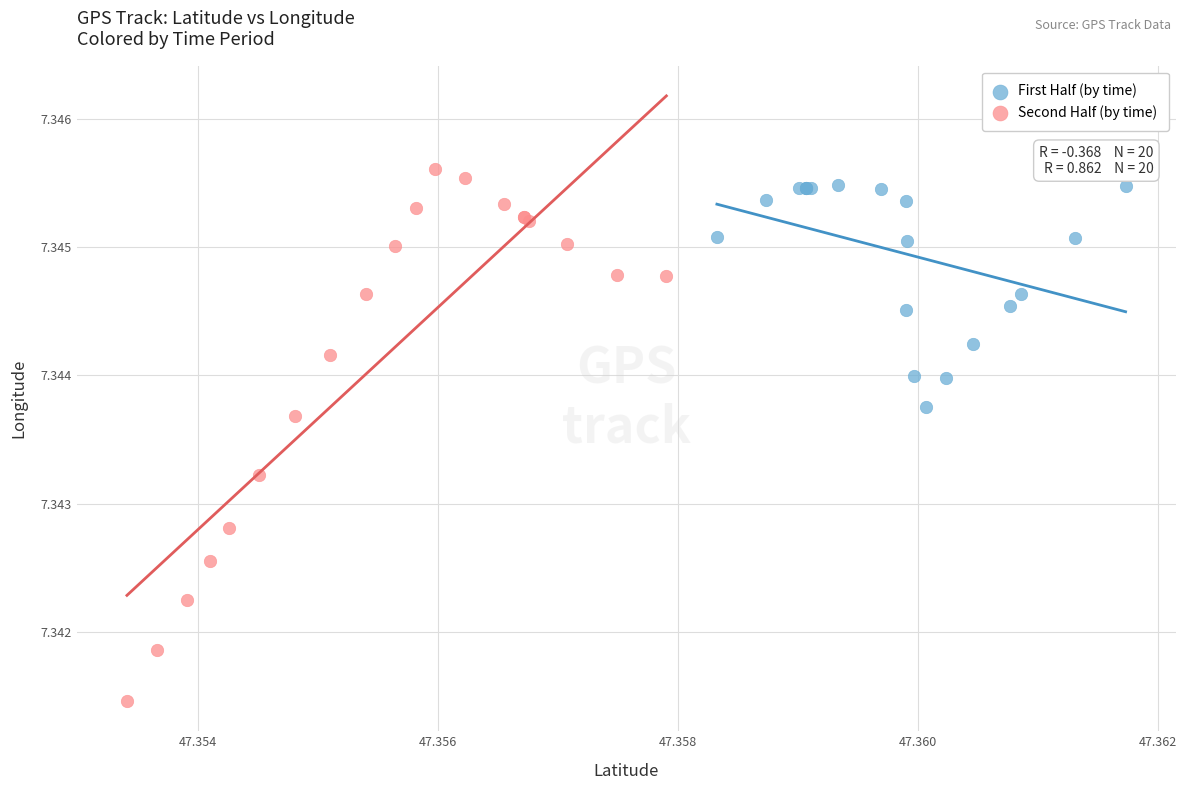

Which series has the widest spread of Y values?

Second Half (by time)